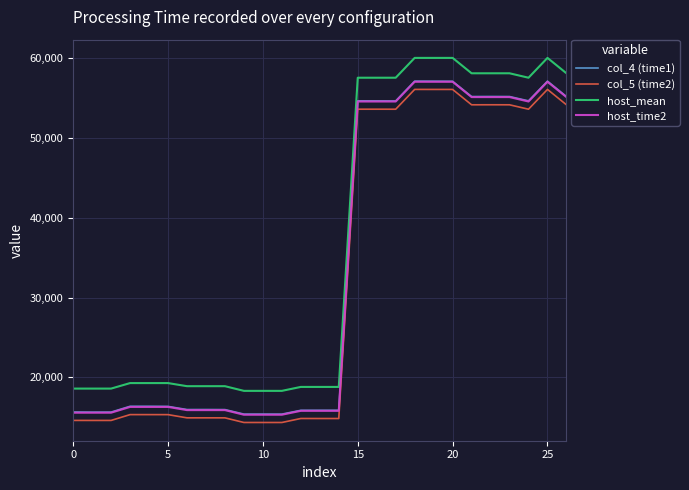

How many distinct data groups are displayed?

4